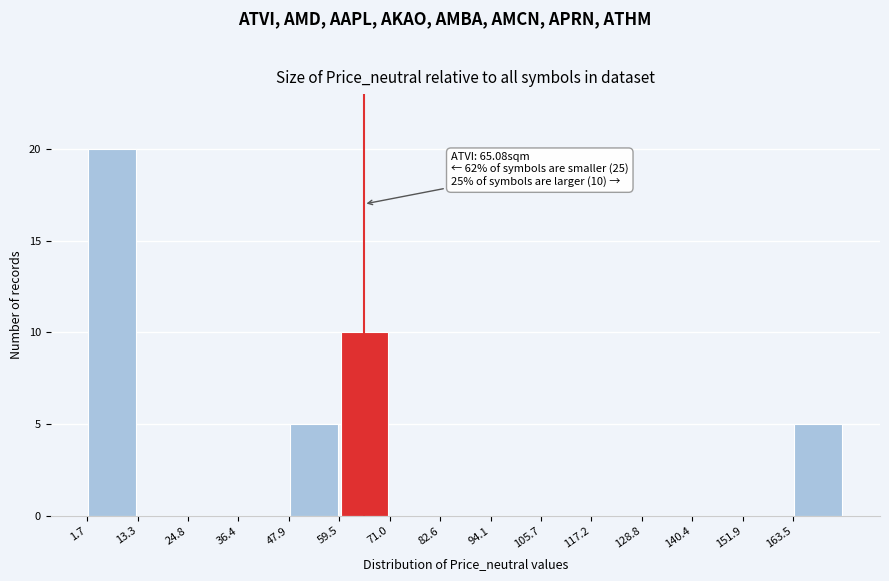

Over which range of the x-axis is the bar tallest?

2 to 14